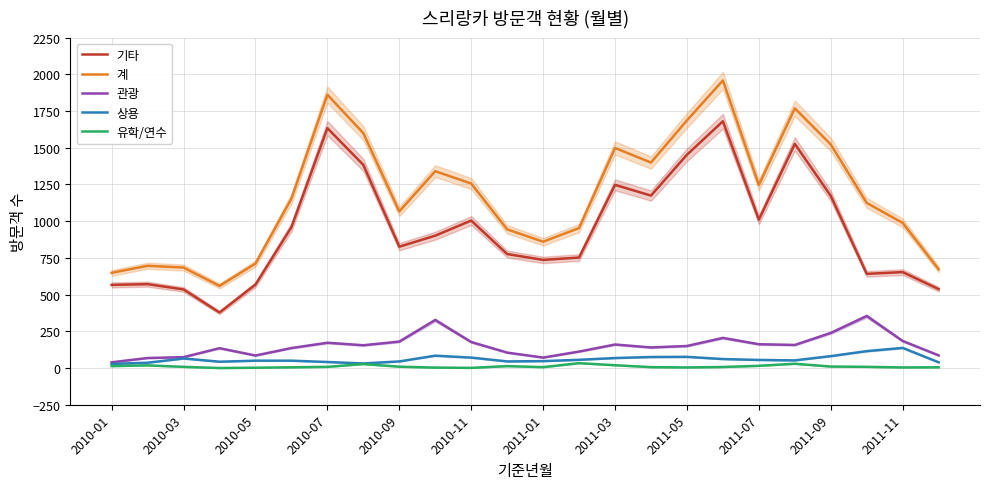

How many lines are shown in the chart?

5